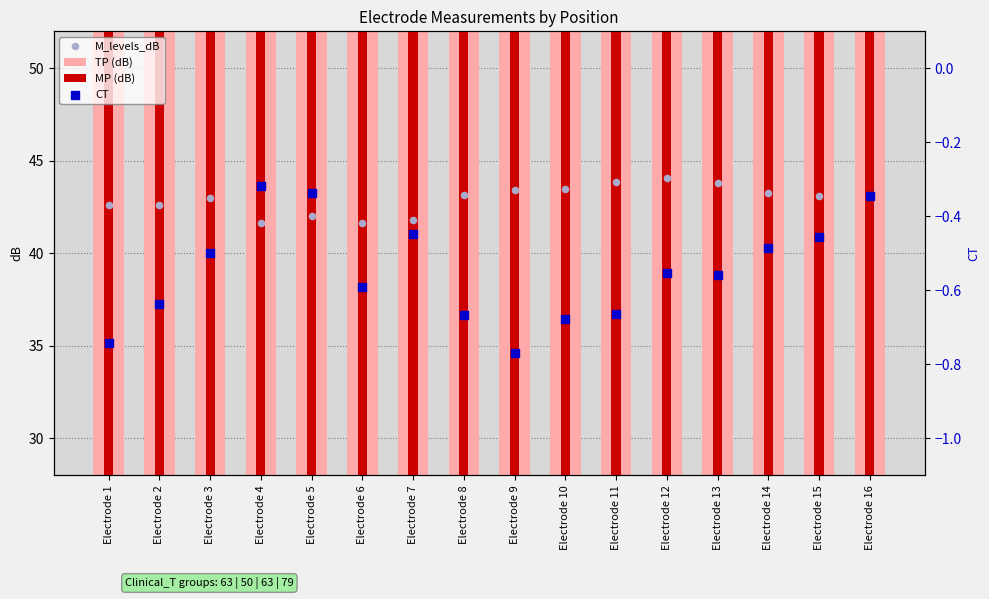

Which series reaches the minimum Y coordinate?

CT